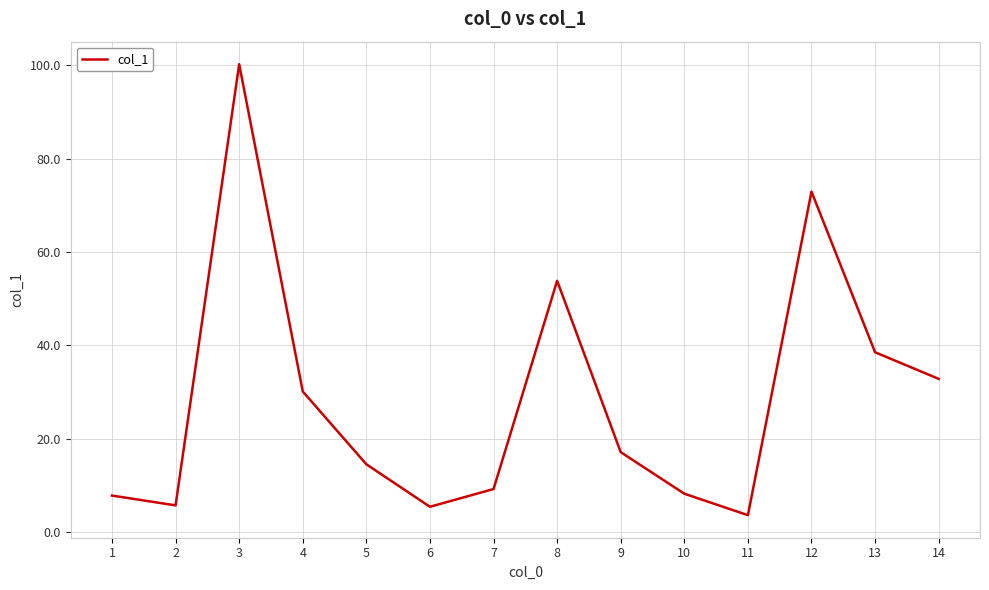

The value at 2 is 9.1. True or false?

False